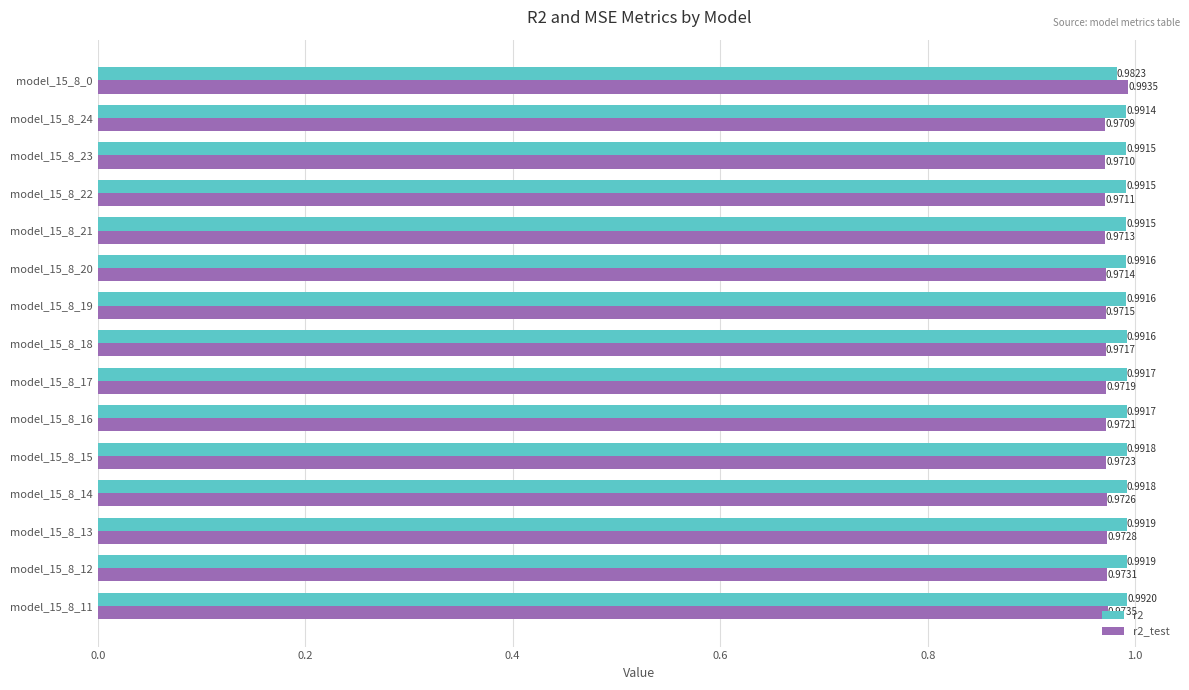

Count the r2_test values in the range 0 to 1.

15